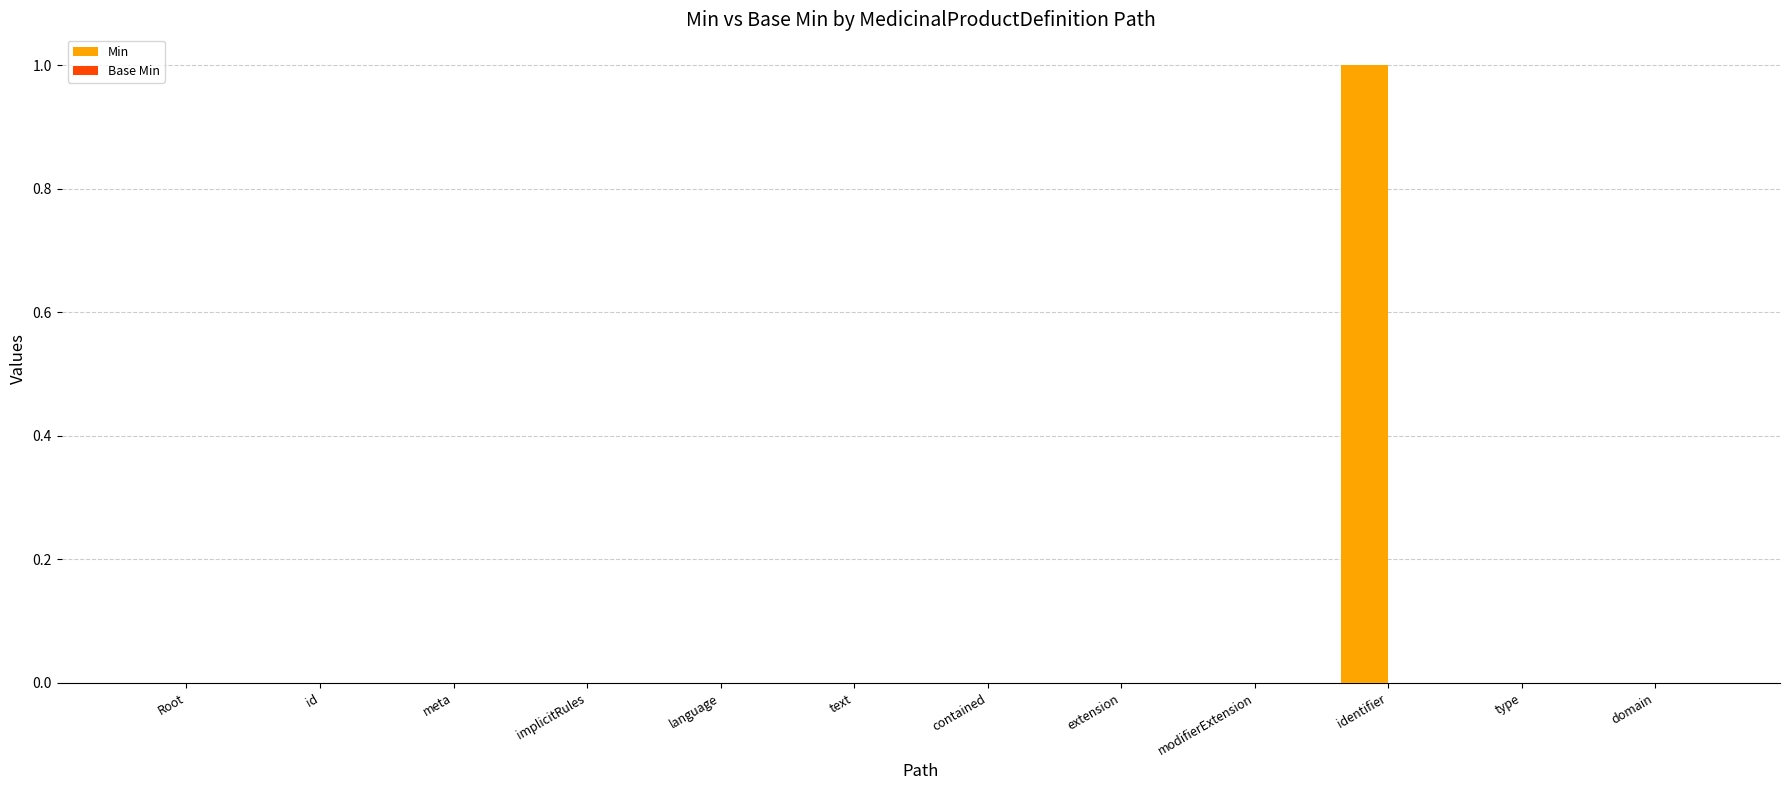

The value at domain is -1. True or false?

False